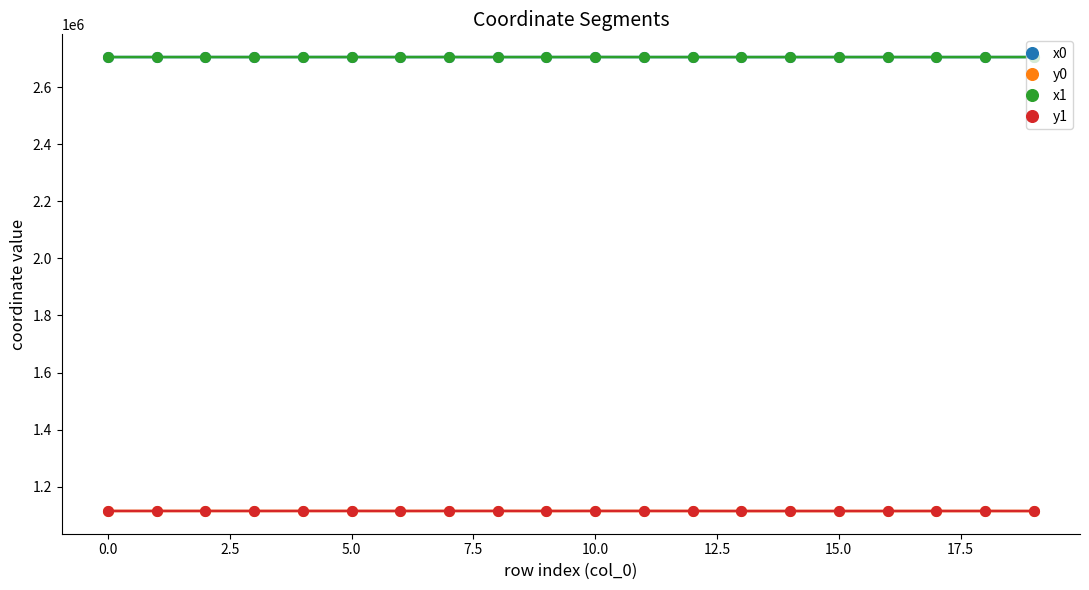

True or false: x0 has more than 2 points higher than both neighbors.

True